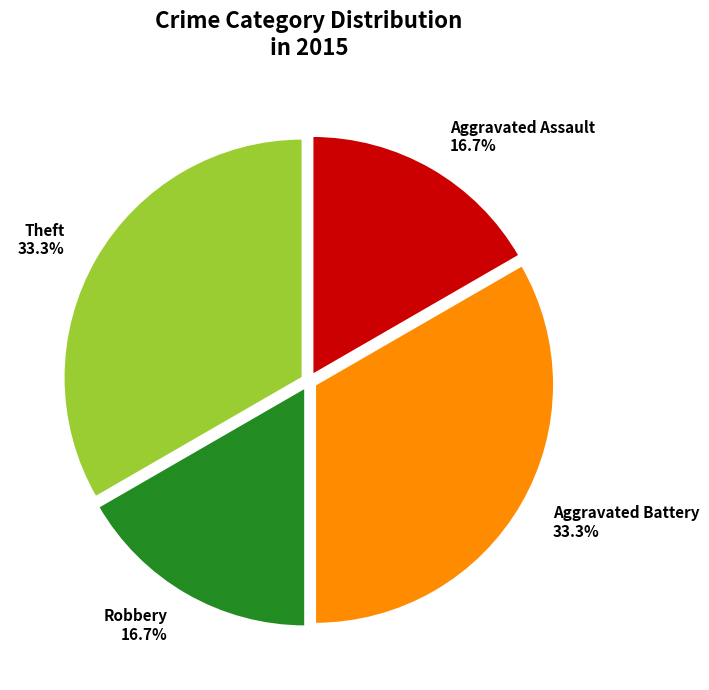

Combined, do Theft and Aggravated Battery account for over 50%?

Yes